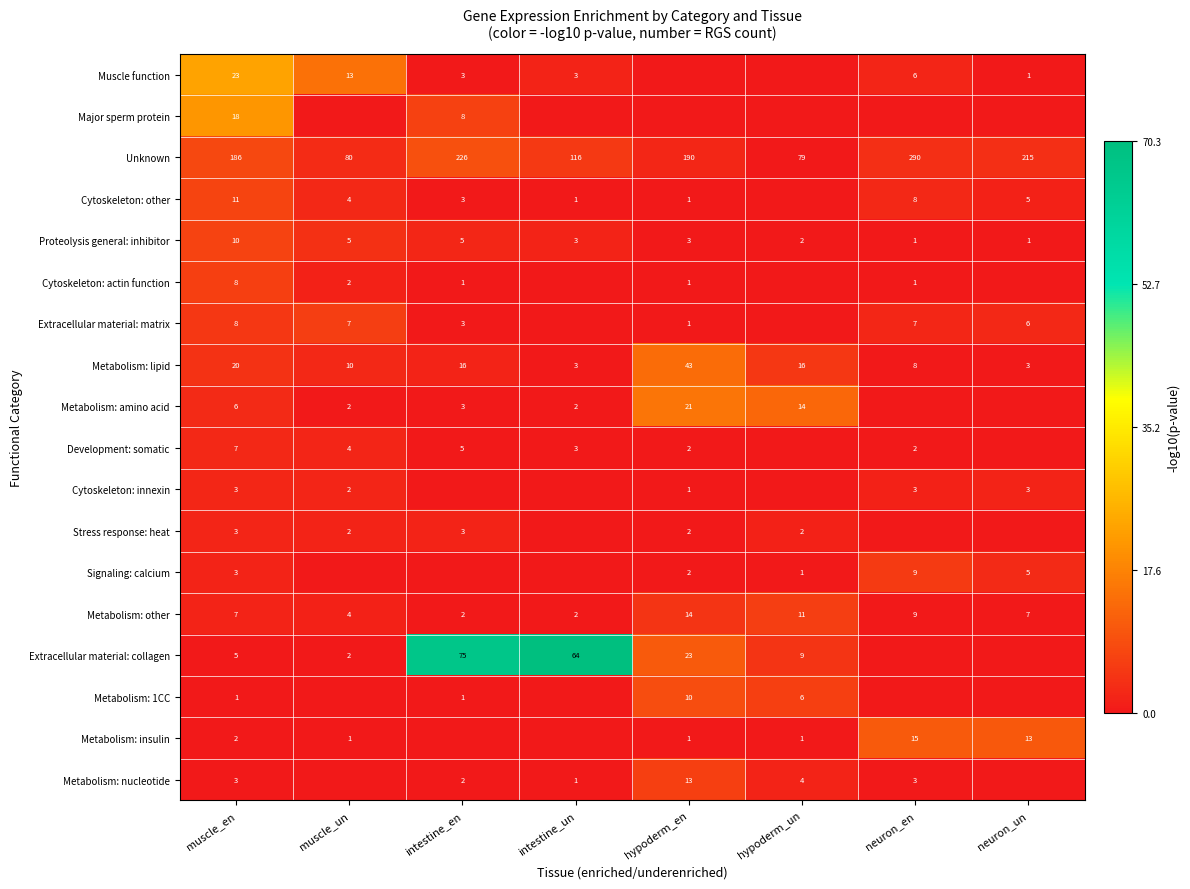

What is the difference between the maximum and second lowest values in the Unknown series?

210